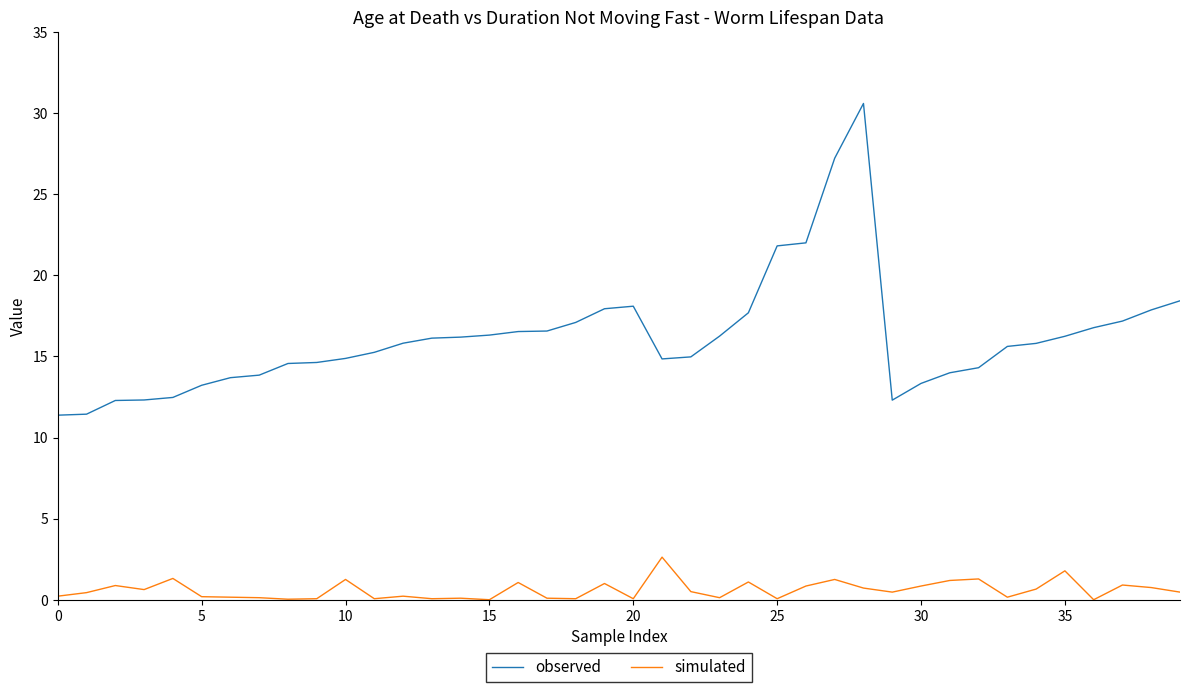

In simulated, how many points are higher than both neighbors (excluding endpoints)?

13